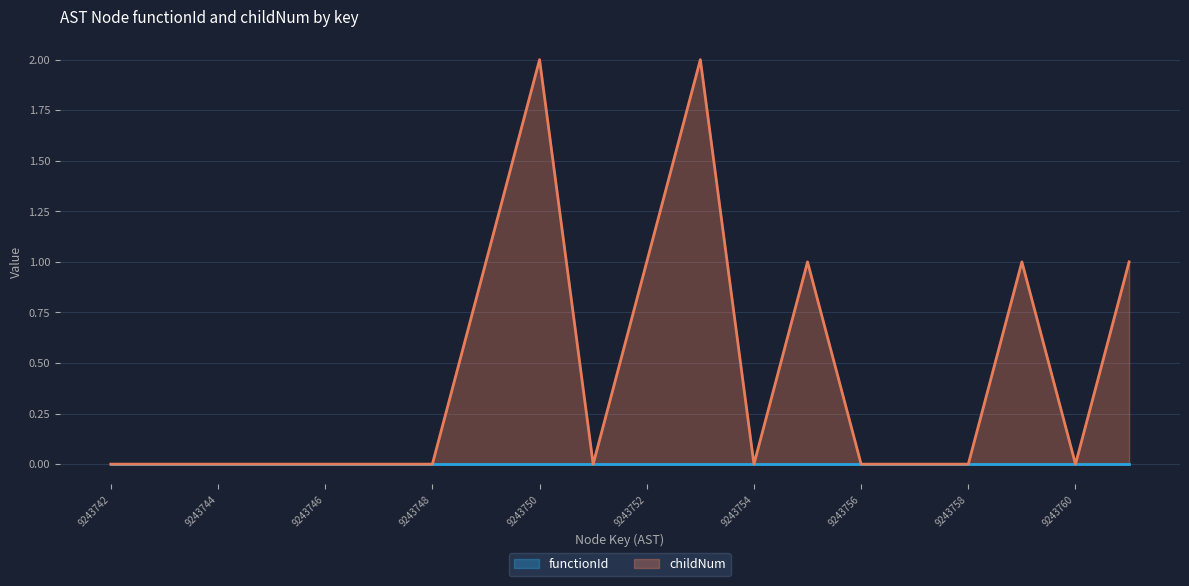

Which category has the lowest value across all series?

9243742